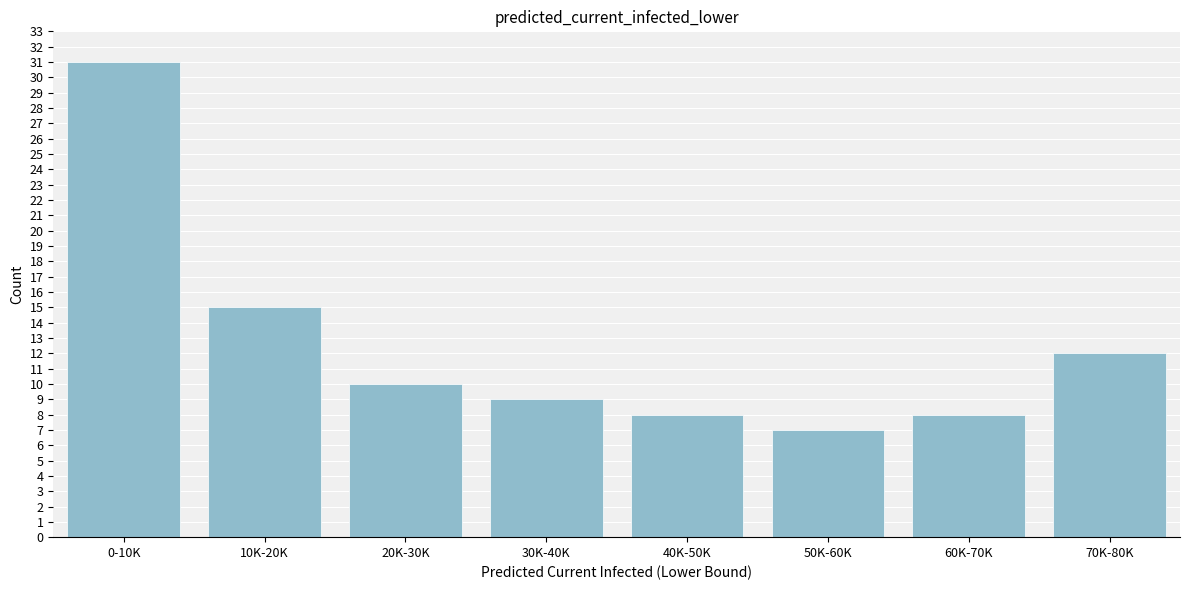

Reading left to right, what are all the values shown in this chart?

31	15	10	9	8	7	8	12